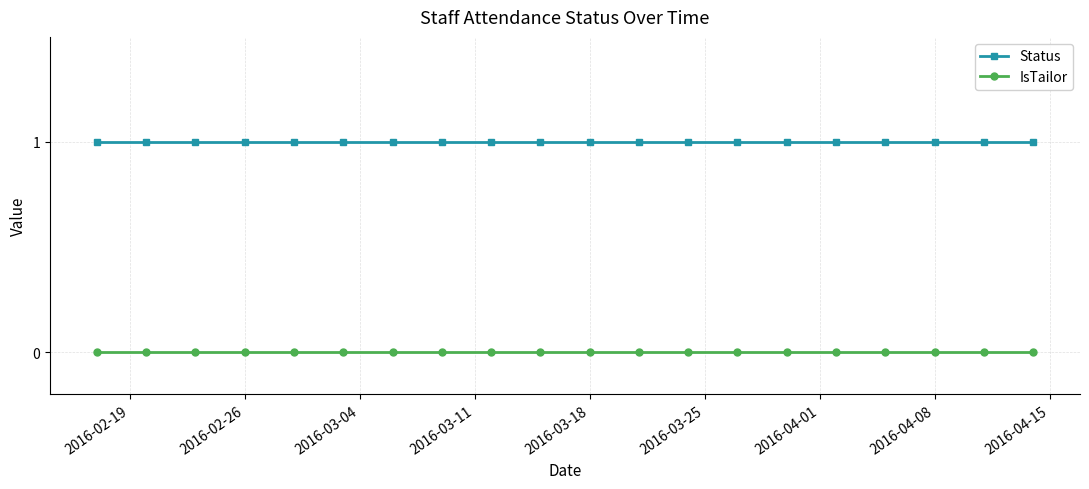

True or false: Status and IsTailor intersect in this chart.

False